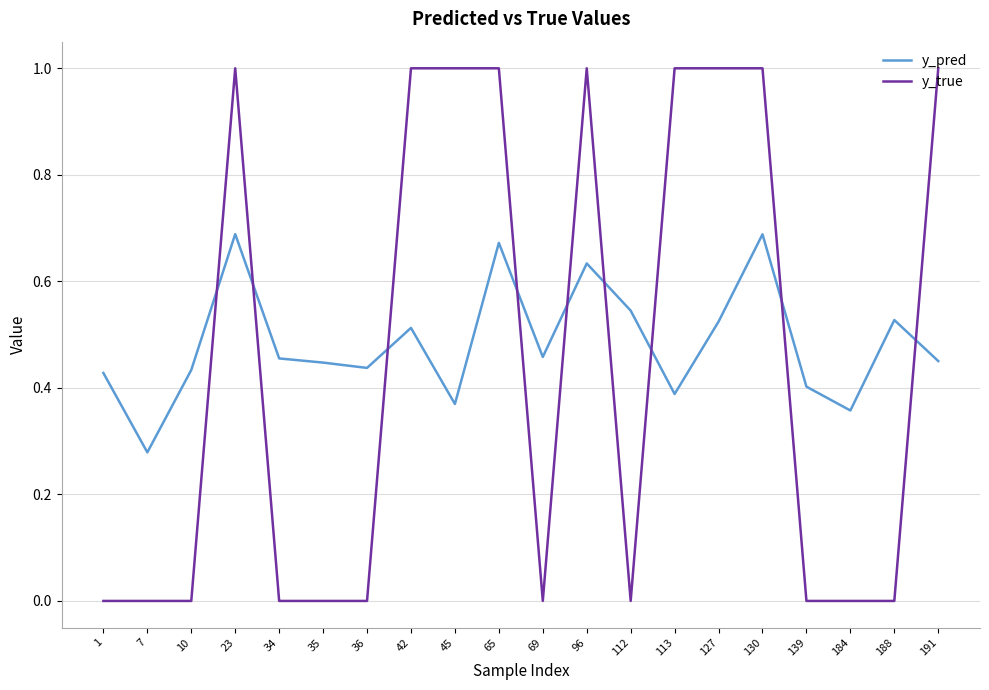

Rank the series at 10 from highest to lowest value.

y_pred, y_true